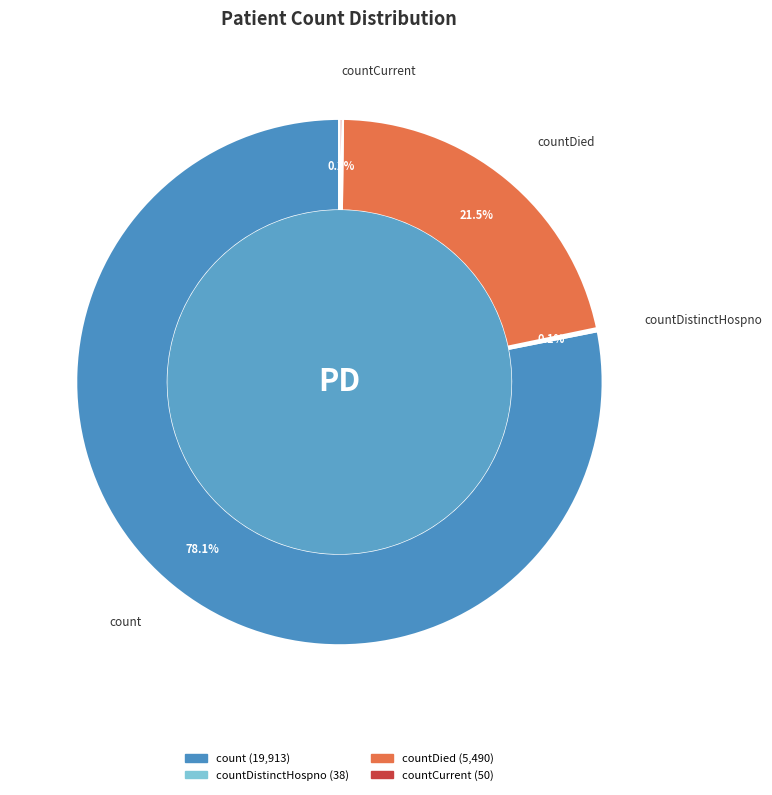

Does any single category account for the majority?

Yes